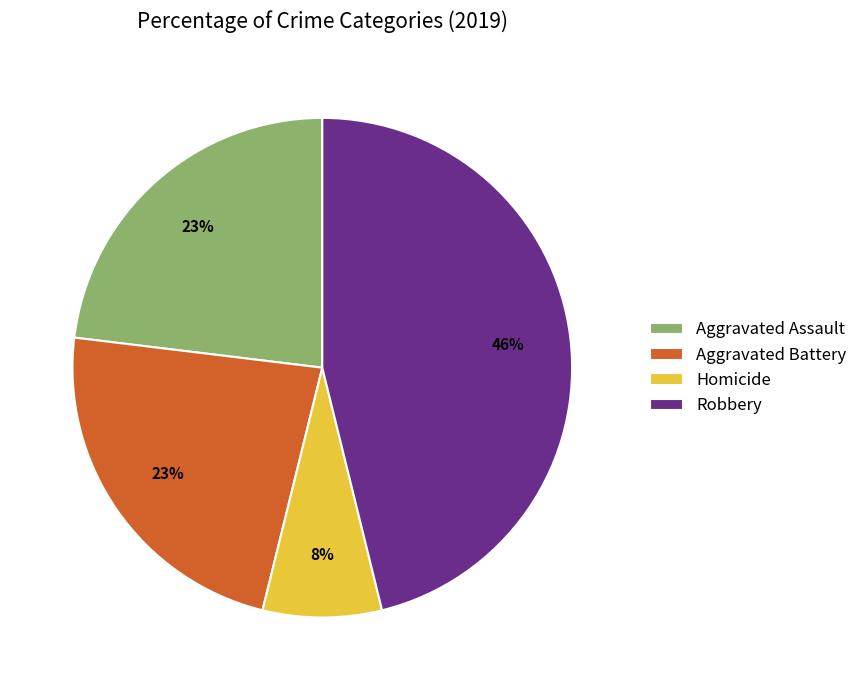

Which category has the biggest portion of the pie?

Robbery